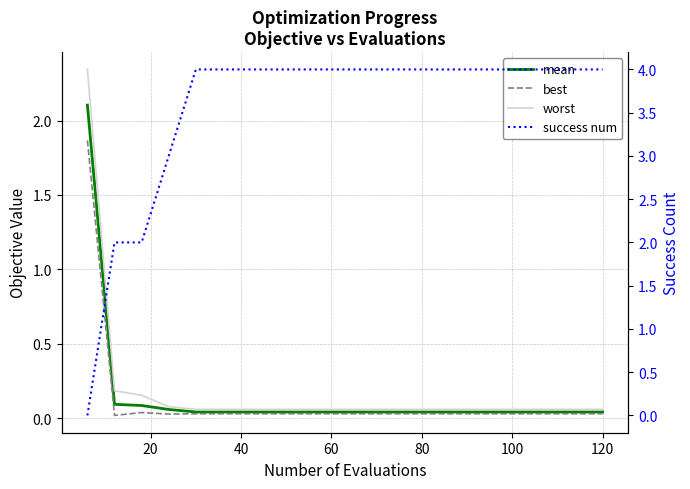

Is it true that mean equals 0.1 at 13?

False